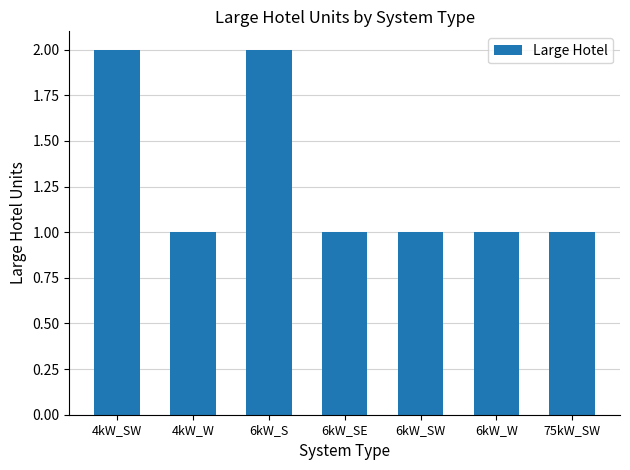

What is the sum of the values at 6kW_S and 6kW_W?

3